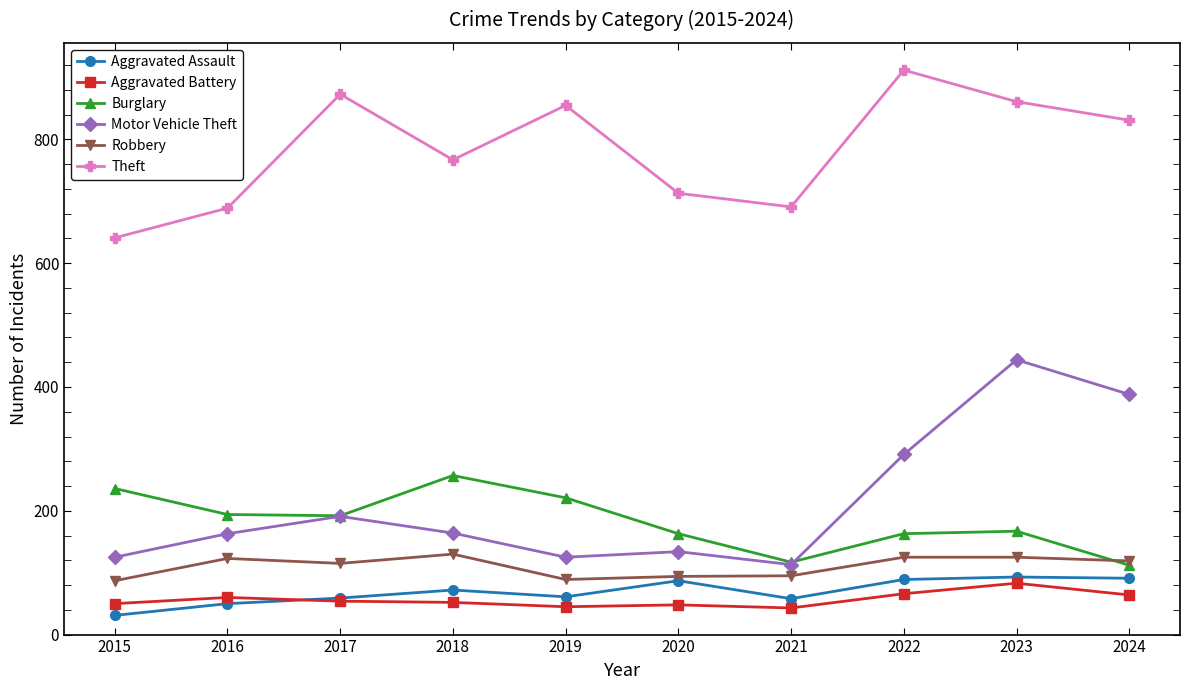

Which series has the largest range (max minus min)?

Motor Vehicle Theft